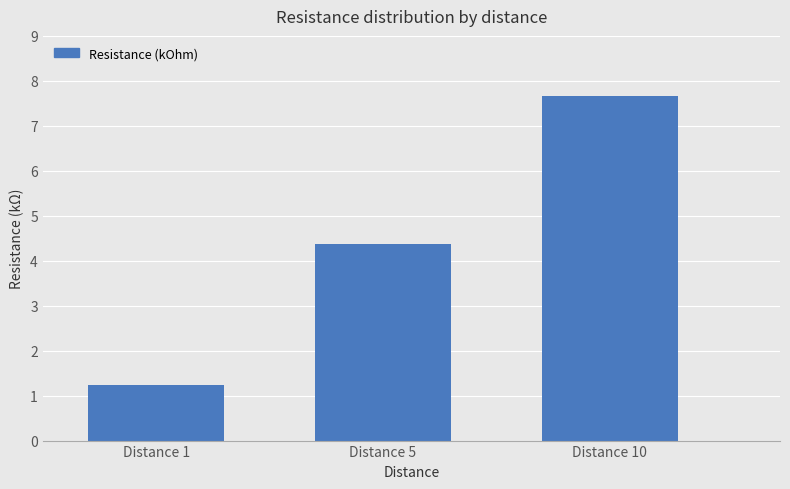

Reading left to right, what are all the values shown in this chart?

1.2	4.4	7.7